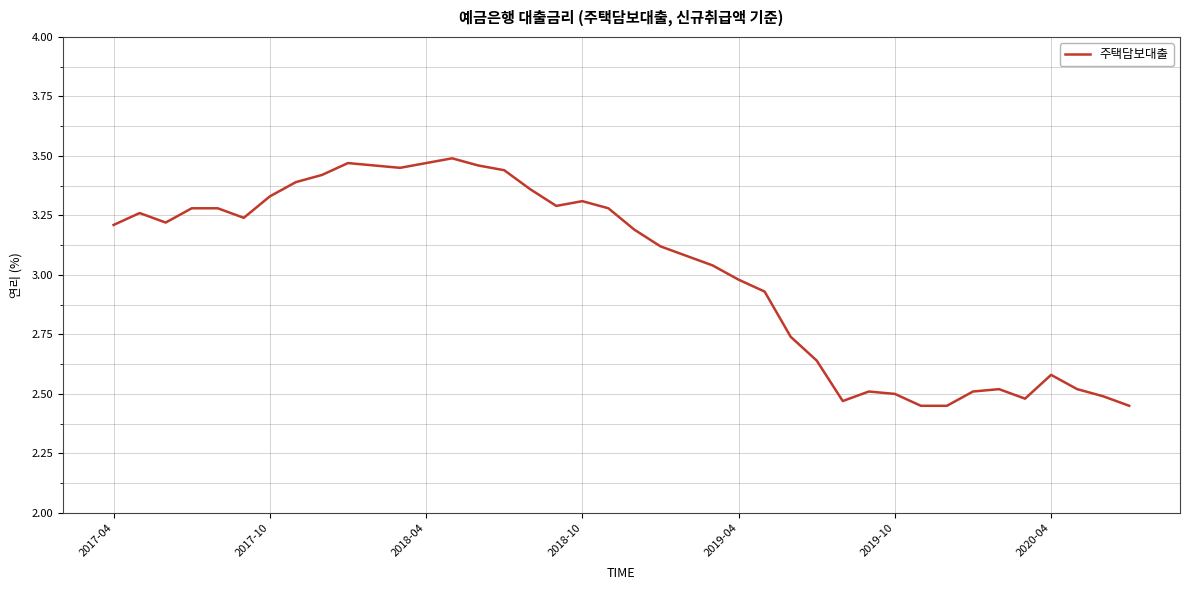

Reading left to right, list all the values displayed in this chart.

3.2	3.3	3.2	3.3	3.3	3.2	3.3	3.4	3.4	3.5	3.5	3.5	3.5	3.5	3.5	3.4	3.4	3.3	3.3	3.3	3.2	3.1	3.1	3.0	3.0	2.9	2.7	2.6	2.5	2.5	2.5	2.5	2.5	2.5	2.5	2.5	2.6	2.5	2.5	2.5